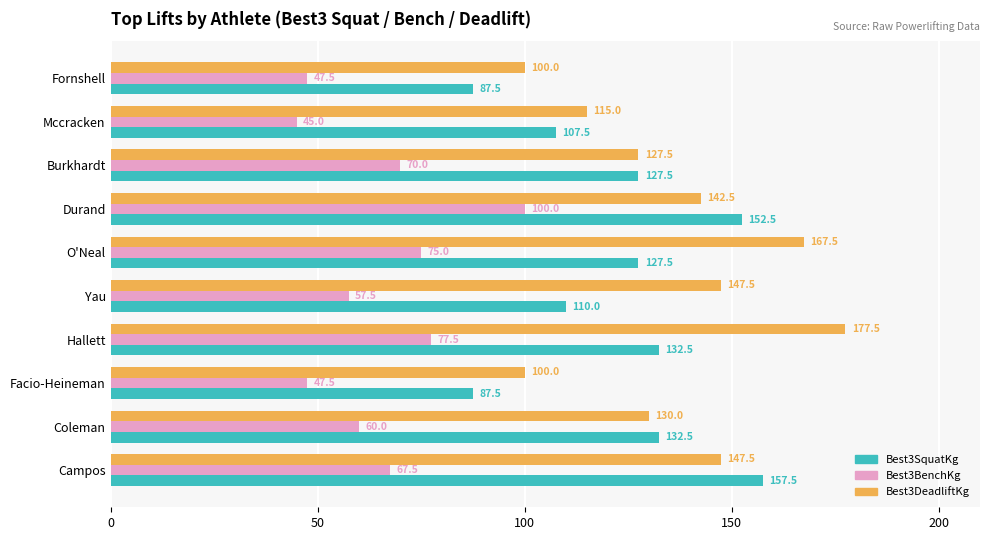

The value of Best3BenchKg at Facio-Heineman is 47.5. True or false?

True